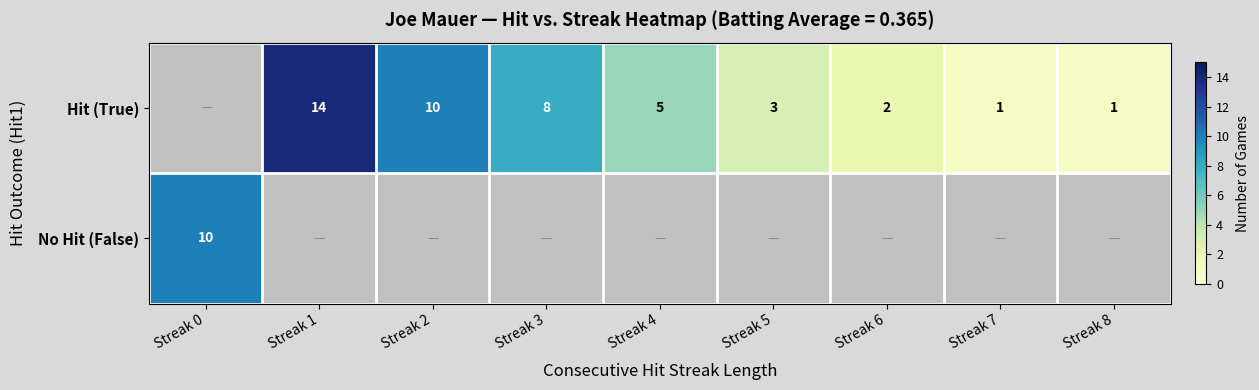

Between Streak 2 and Streak 1, which is larger?

Streak 1